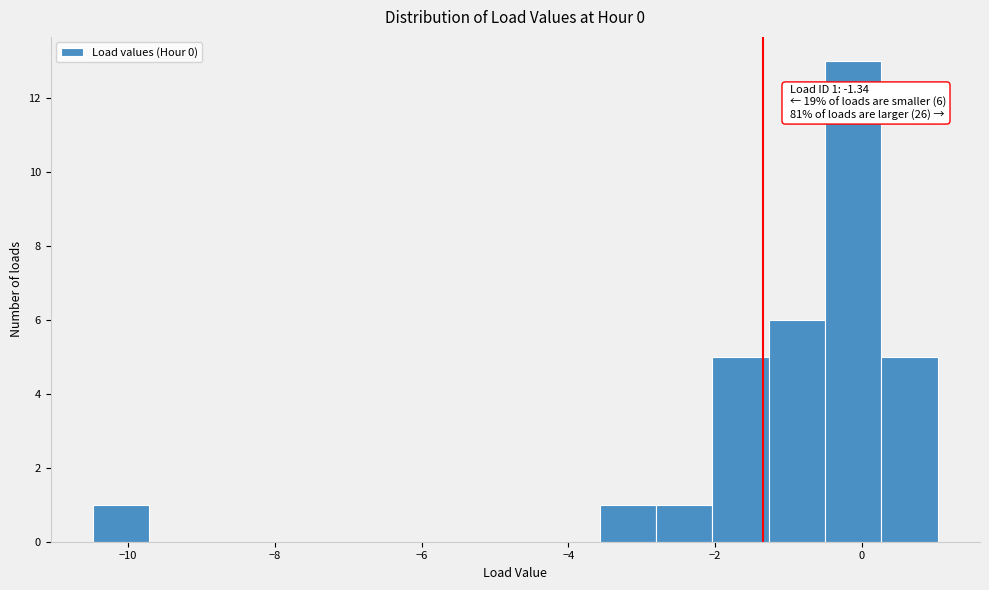

Around what value on the x-axis is the tallest bar? Give the approximate position of its centre, as read against the axis.

-0.2